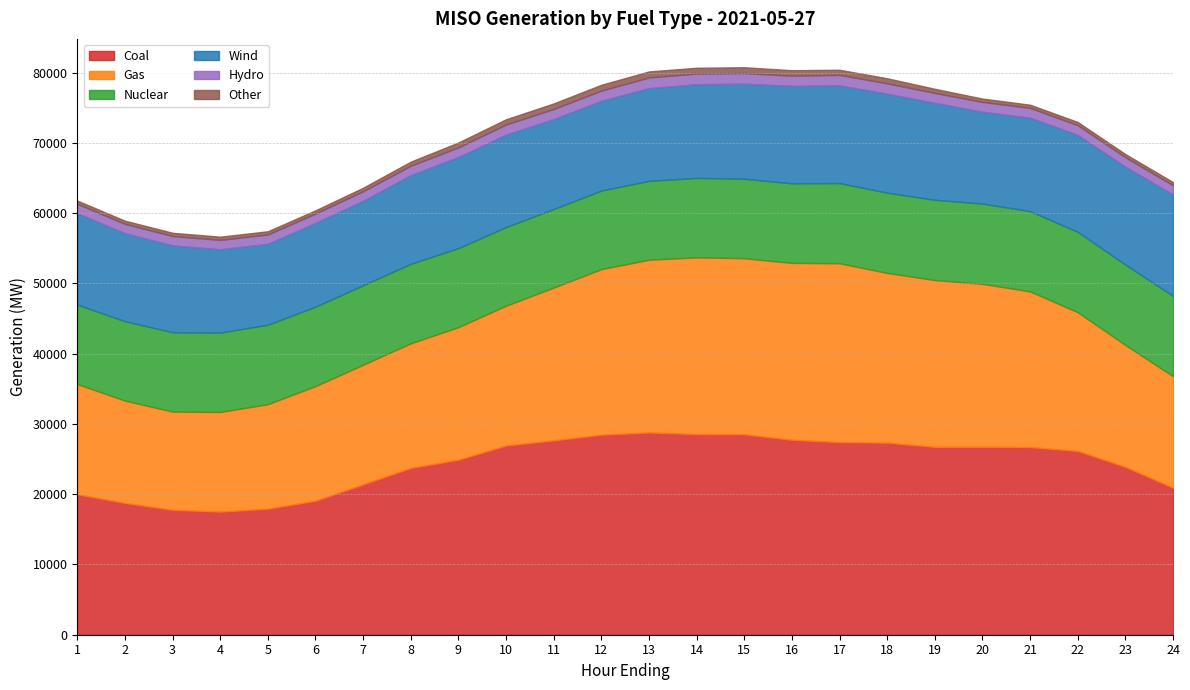

True or false: Wind and Coal cross at least once.

False